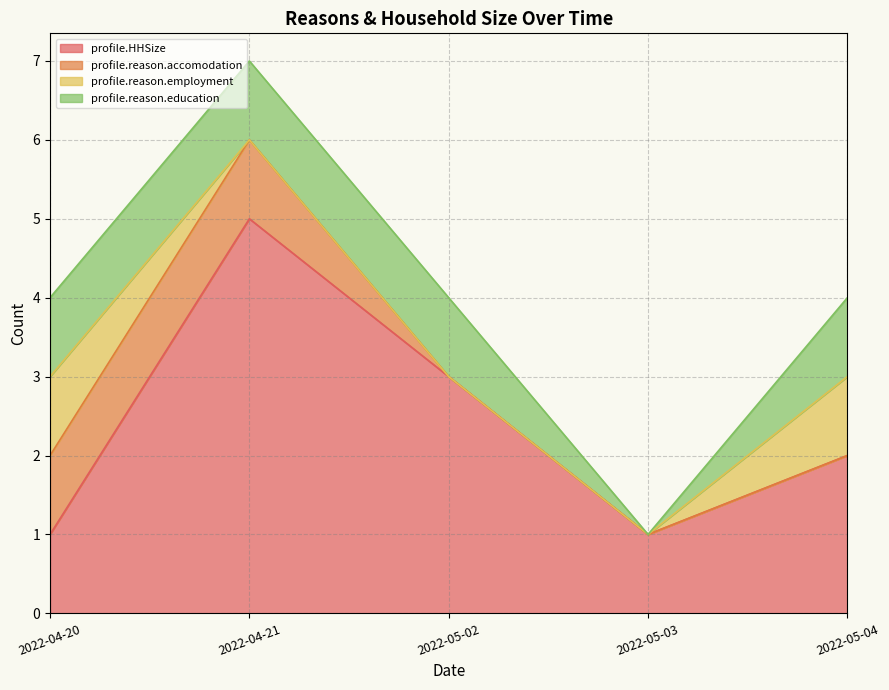

What is the sum of all profile.reason.accomodation values?

2